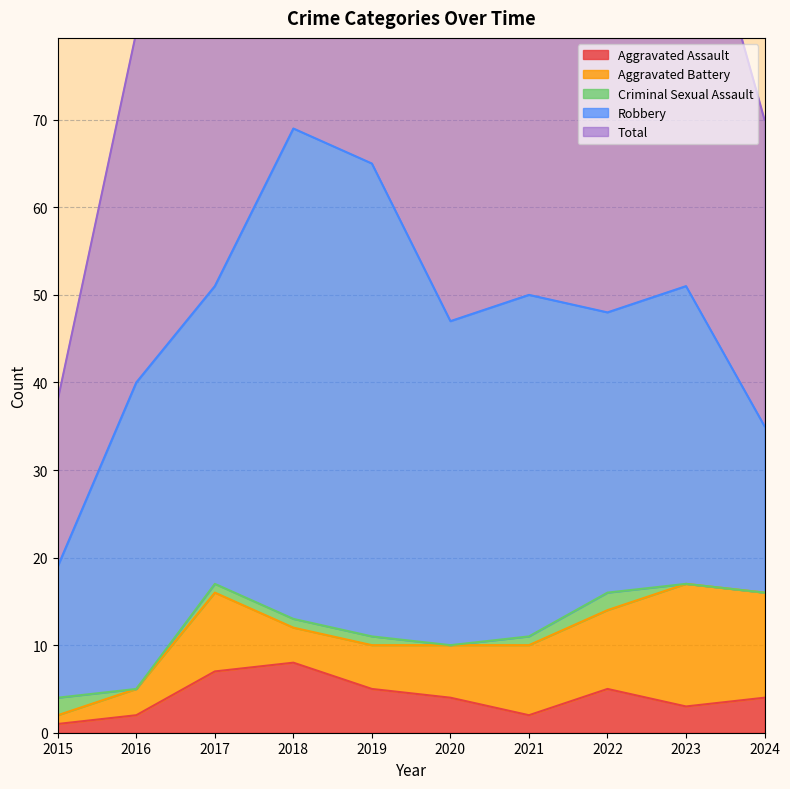

What is the sum of all Aggravated Assault values?

41